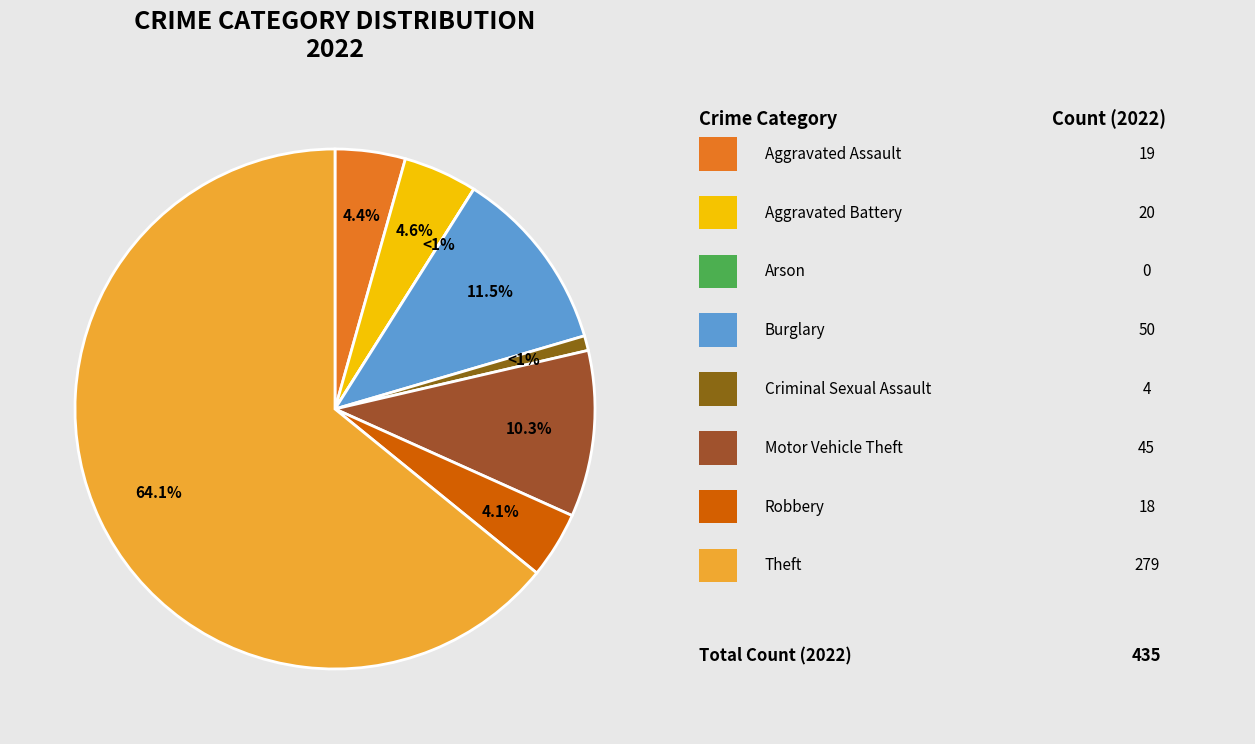

To the nearest percent, what portion does Aggravated Assault represent?

4%